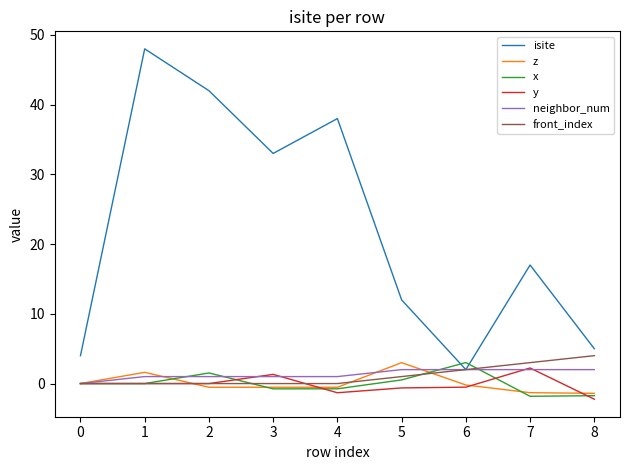

How many lines are shown in the chart?

6